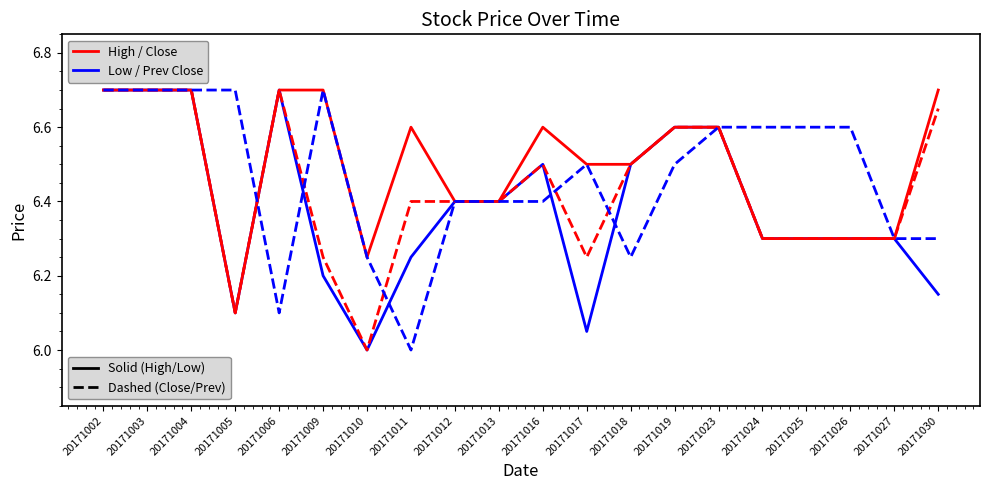

What is the total value across all series at 20171009?

25.9